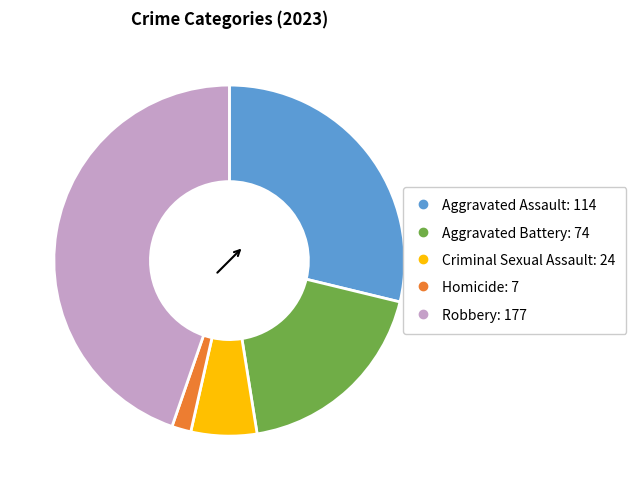

Does Homicide represent more than half of the total?

No